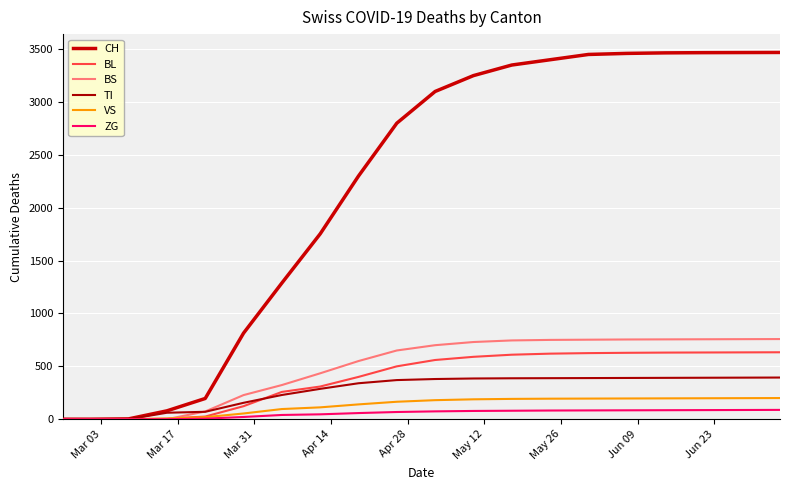

Reading right to left, transcribe all the data shown in this chart.

CH: 3469	3468	3467	3465	3460	3450	3400	3350	3250	3100	2800	2300	1753	1288	814	196	79	3	0	0
BL: 633	632	631	630	628	625	620	610	590	560	500	400	309	258	123	25	5	0	0	0
BS: 758	757	756	755	754	752	750	745	730	700	650	550	434	323	228	73	0	0	0	0
TI: 394	393	392	391	390	389	388	387	385	380	370	340	287	229	155	70	61	0	0	0
VS: 200	199	198	197	196	195	194	192	188	180	165	140	112	96	54	19	6	0	0	0
ZG: 88	87	86	85	84	83	82	80	78	74	68	58	46	40	21	5	0	0	0	0